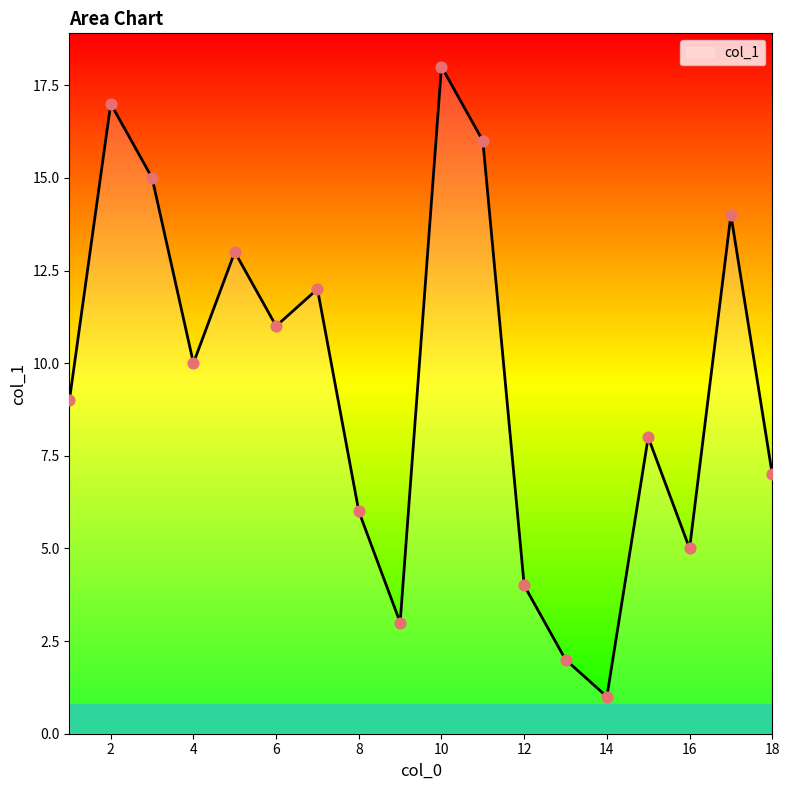

What is the greatest value displayed?

18